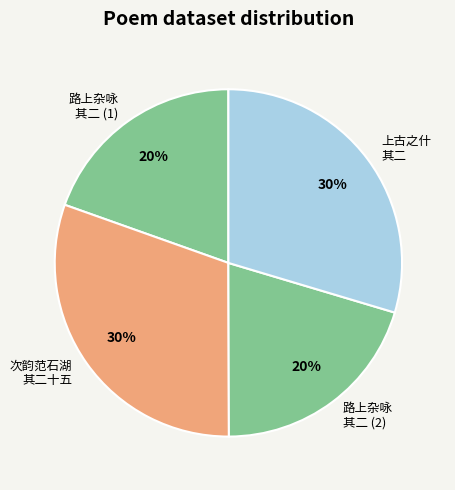

Approximately how many times larger is the value at 路上杂咏 其二 (2) compared to 路上杂咏 其二 (1)?

1.0